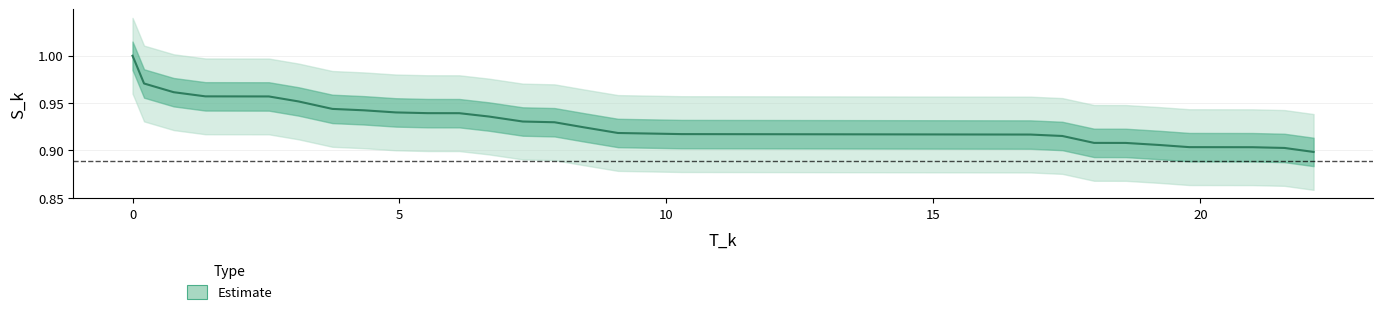

True or false: the data has more than 2 interior local peaks.

False